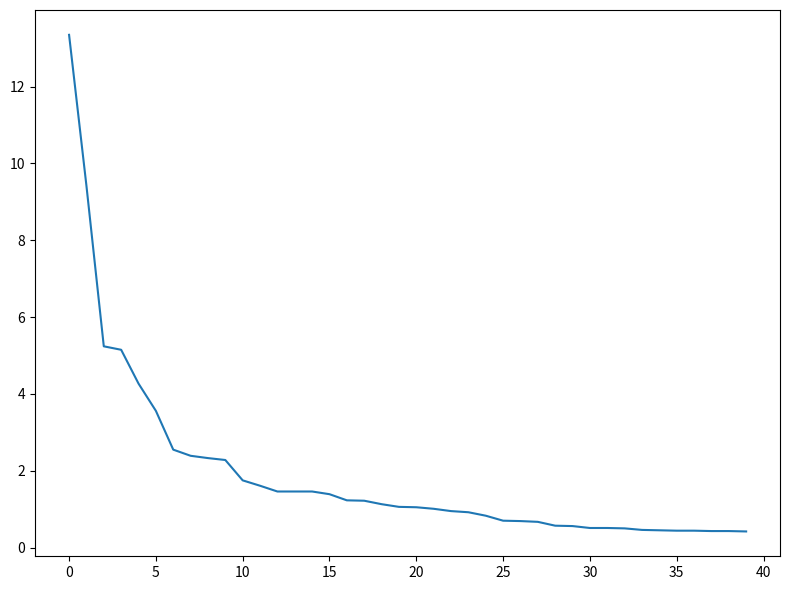

What is the difference between the maximum and minimum values?

12.9